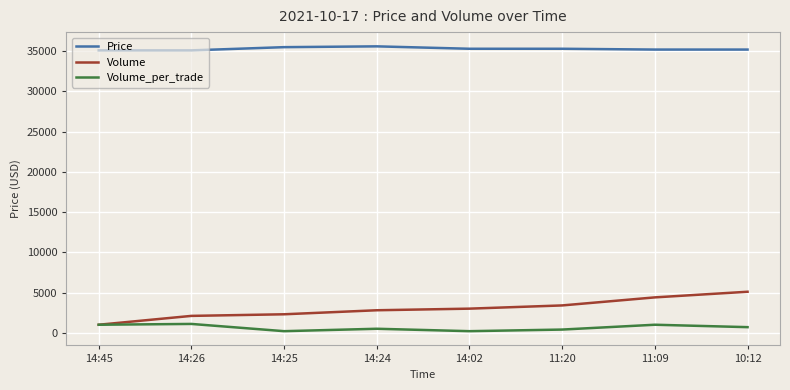

What is the spread (max minus min) of values at 10:12?

34500